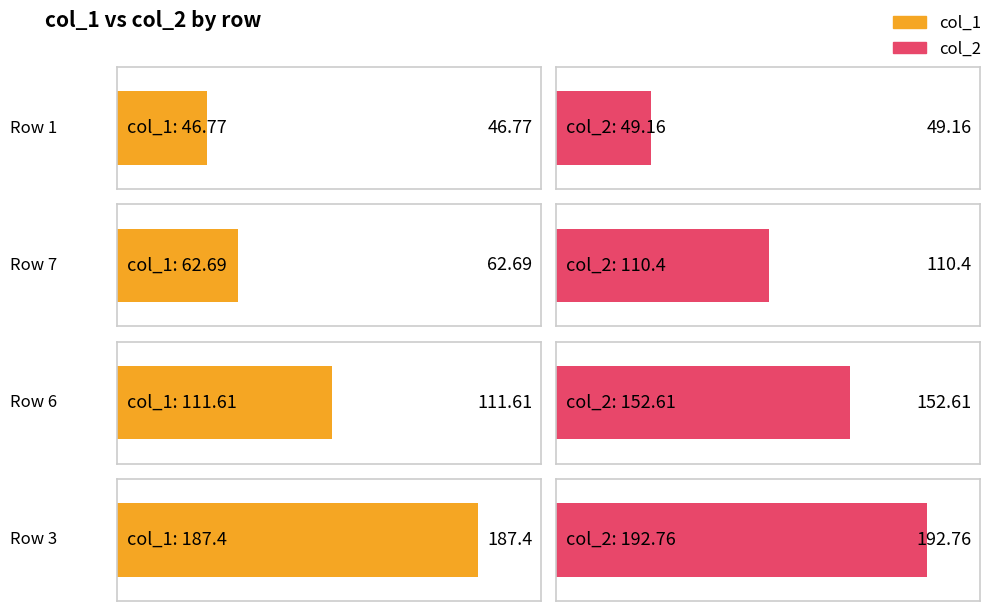

How many data points does each series have?

4